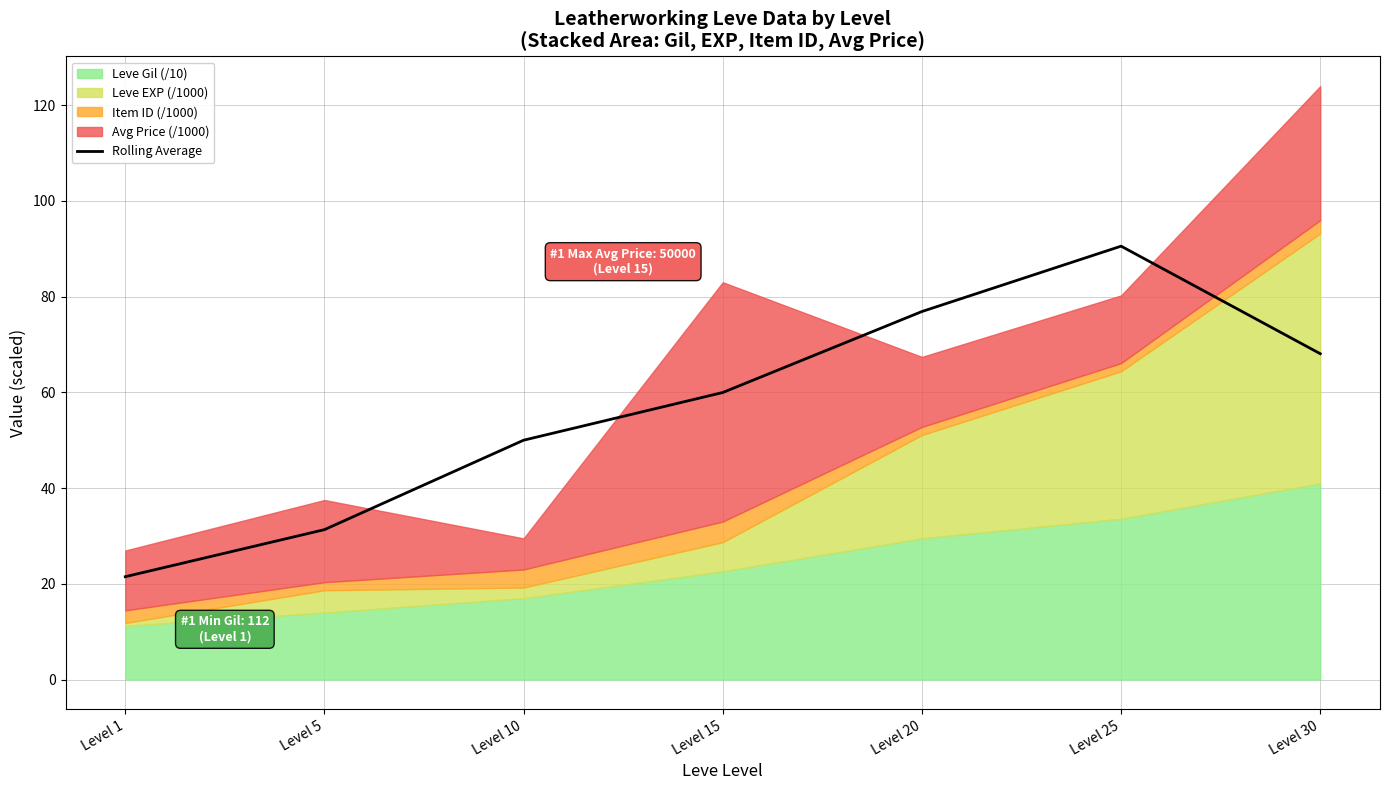

The value at Level 10 is 50.0. True or false?

True